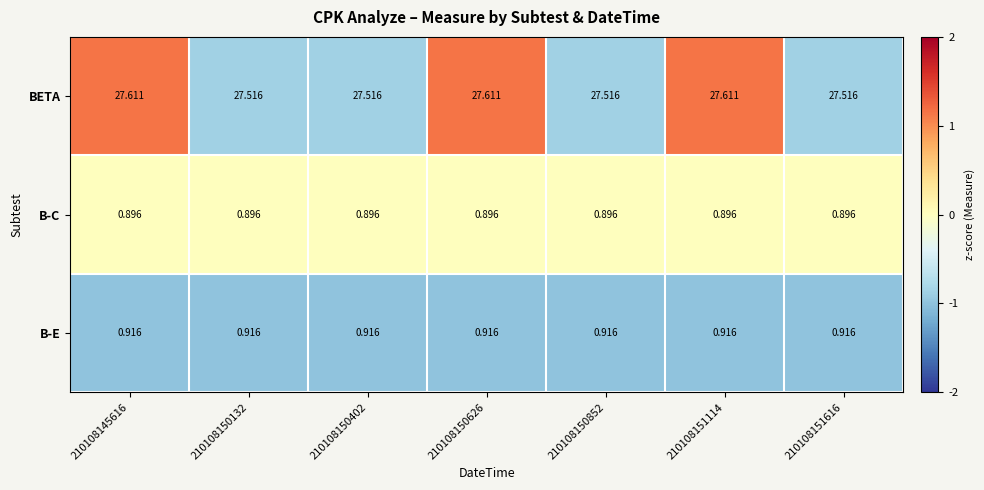

List the series in order of their peak value, highest first.

BETA, B-E, B-C